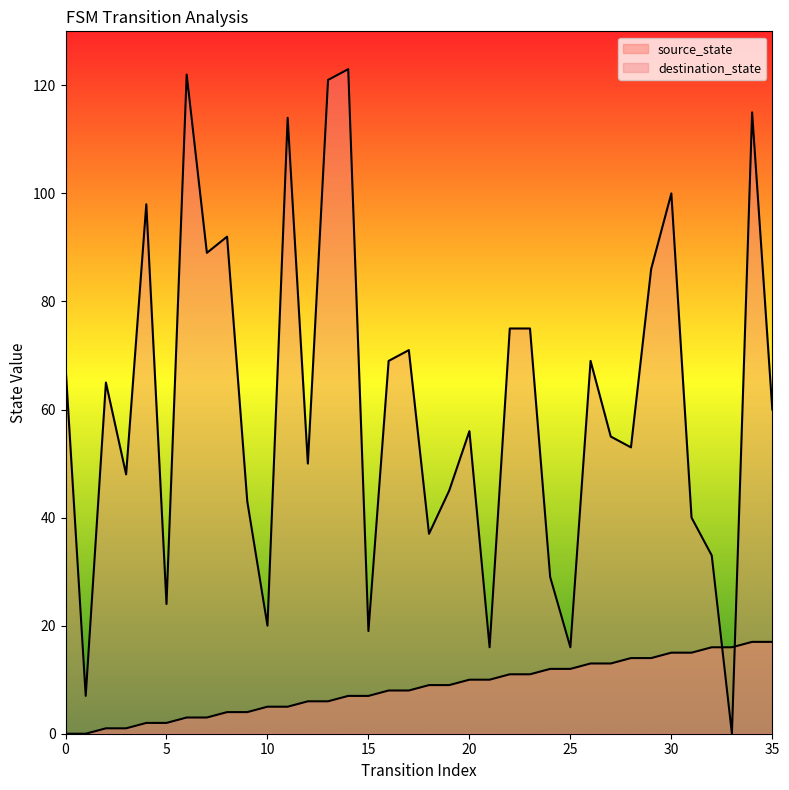

At 13, list the series in order from smallest to largest.

source_state, destination_state